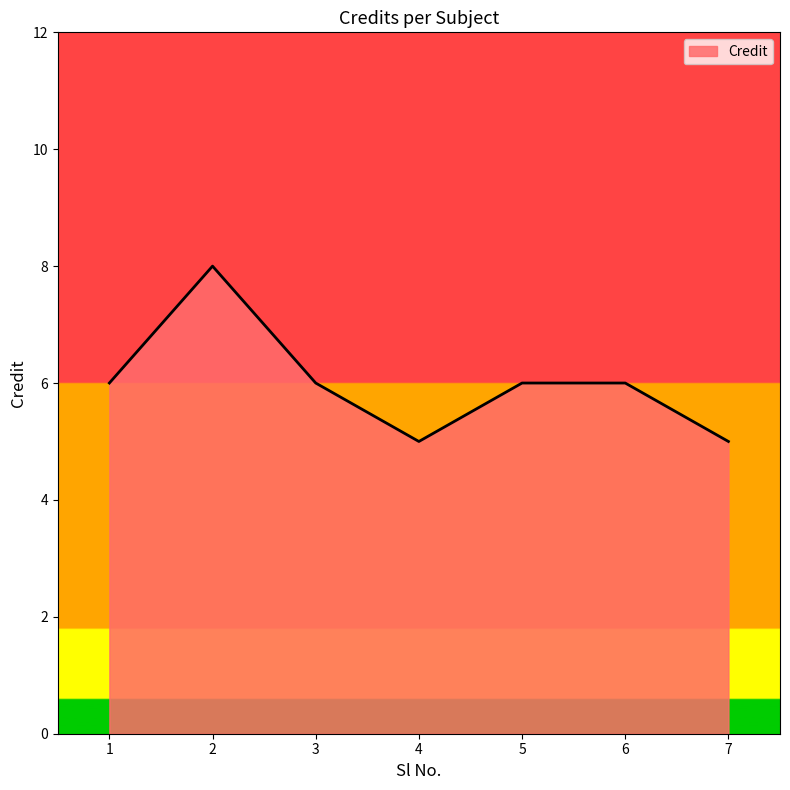

Reading left to right, extract all data points from this chart.

6	8	6	5	6	6	5